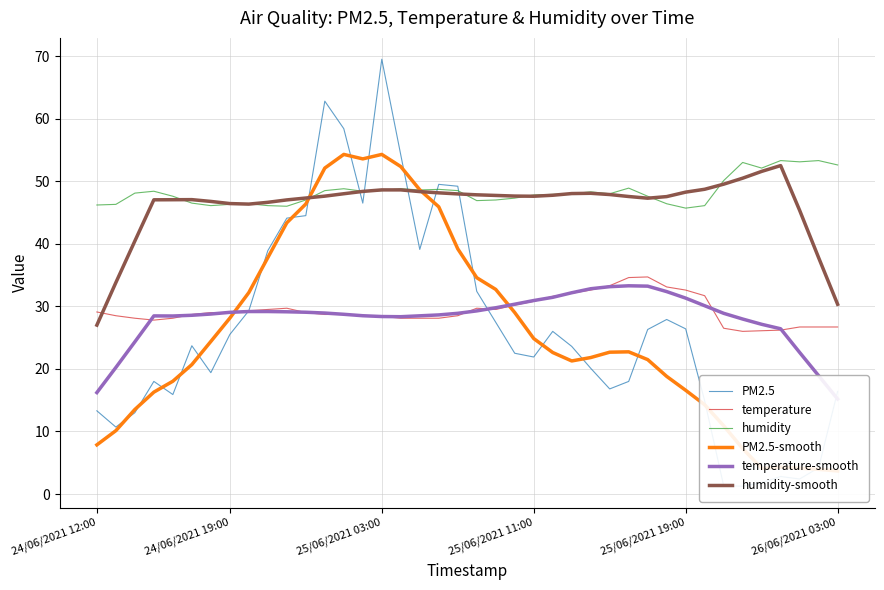

Rank the series at 30 from lowest to highest value.

PM2.5-smooth, PM2.5, temperature-smooth, temperature, humidity, humidity-smooth